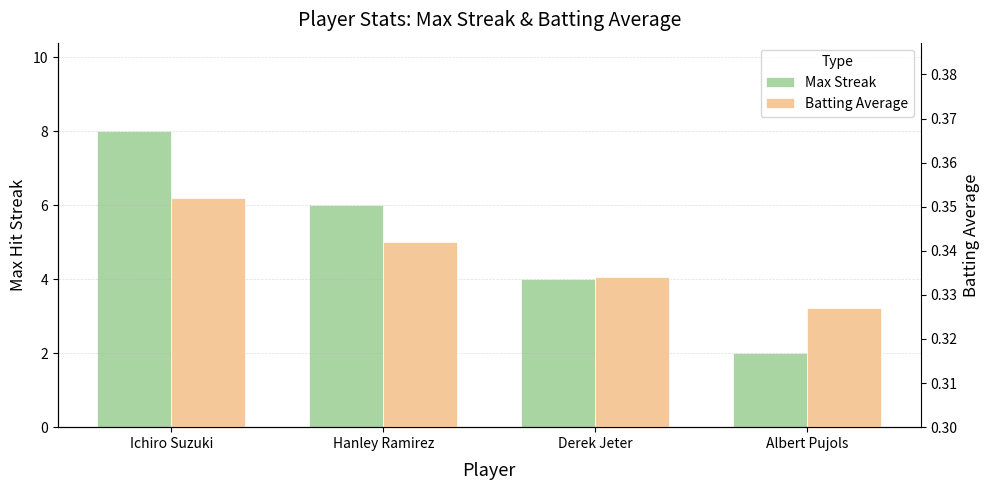

Reading left to right, transcribe all the data shown in this chart.

Max Streak: 8.0	6.0	4.0	2.0
Batting Average: 0.4	0.3	0.3	0.3